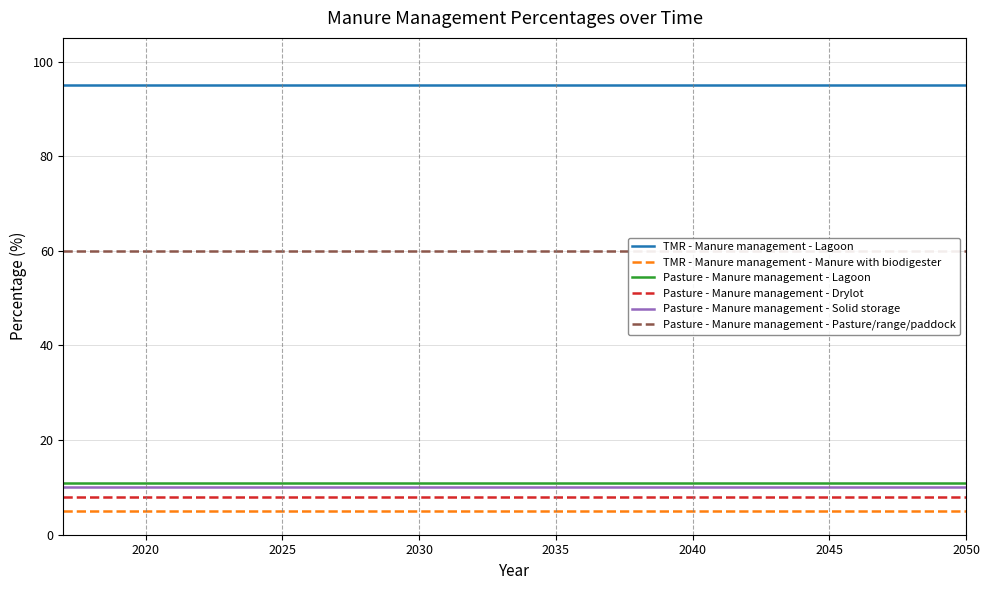

True or false: Pasture - Manure management - Pasture/range/paddock and TMR - Manure management - Lagoon cross at least once.

False